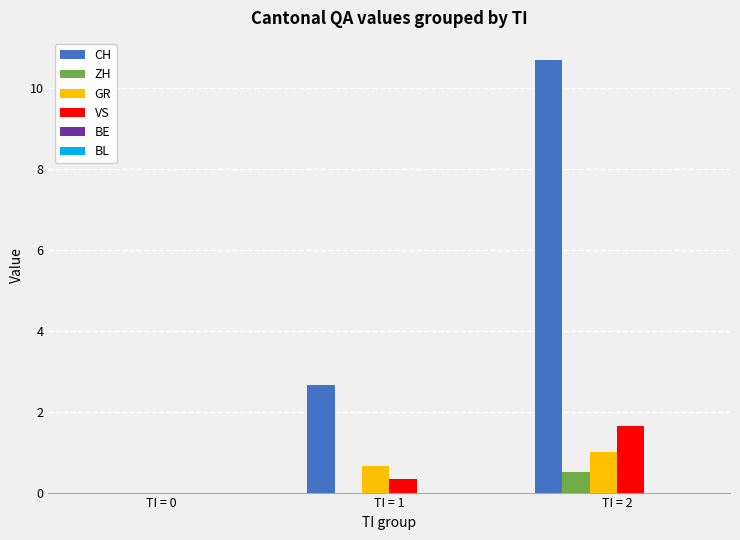

What is the sum of the CH values at TI = 0 and TI = 1?

2.7